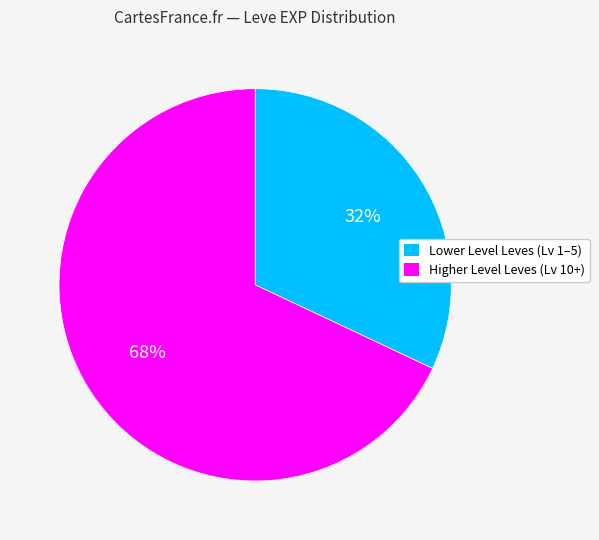

Combined, do Higher Level Leves (Lv 10+) and Lower Level Leves (Lv 1–5) account for over 50%?

Yes